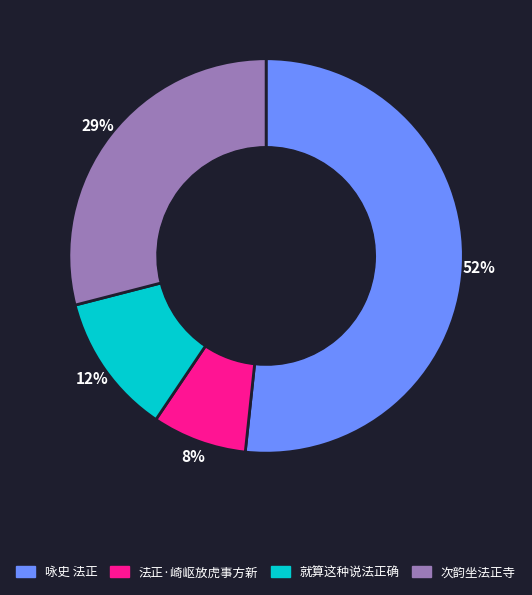

Which has a higher value, 次韵坐法正寺 or 法正·崎岖放虎事方新?

次韵坐法正寺